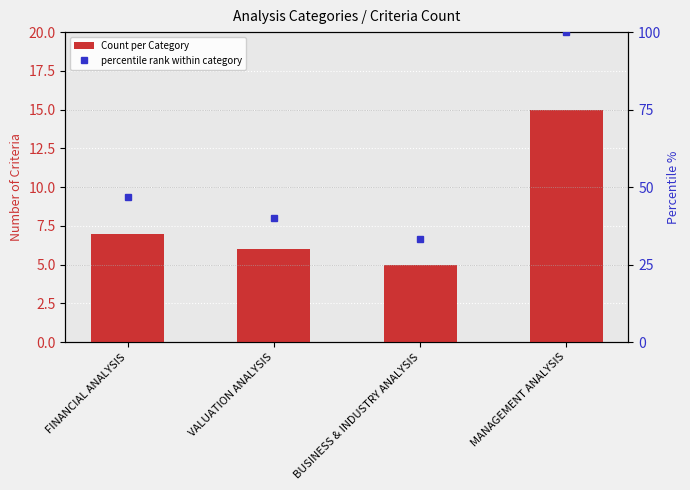

What is the label of the 2nd bar from the right?

BUSINESS & INDUSTRY ANALYSIS